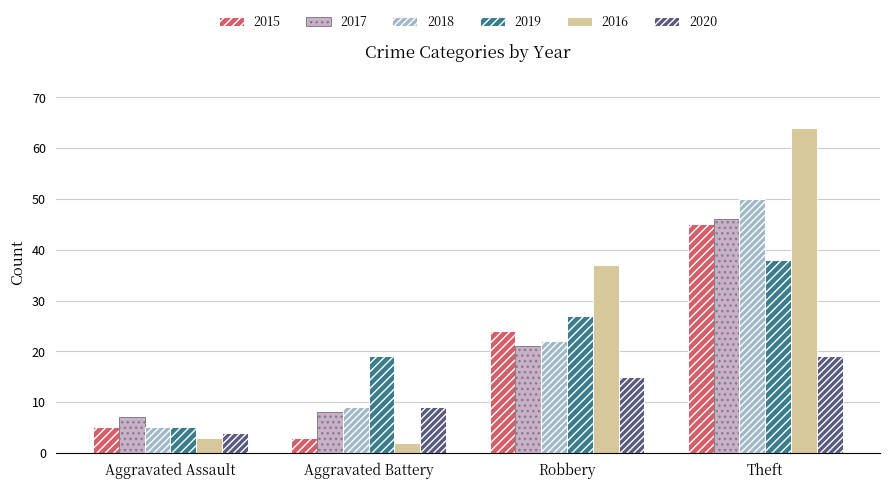

What is the lowest value of the 2020 series?

4